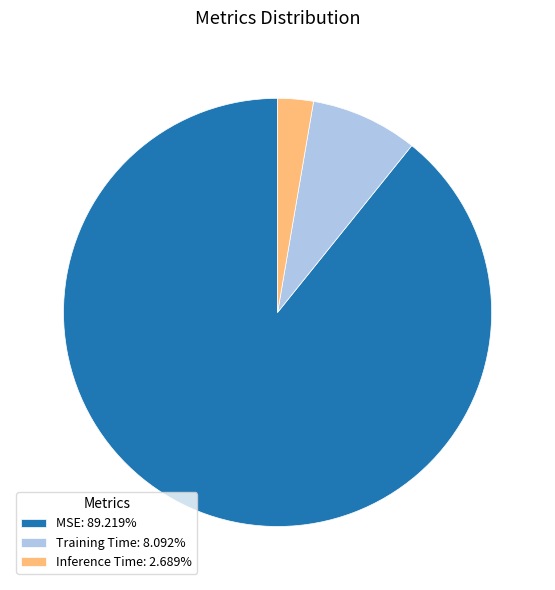

Do Training Time: 8.092% and Inference Time: 2.689% together represent more than half of the pie?

No